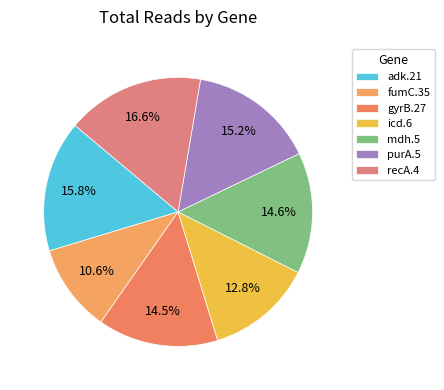

How many slices are in this pie chart?

7